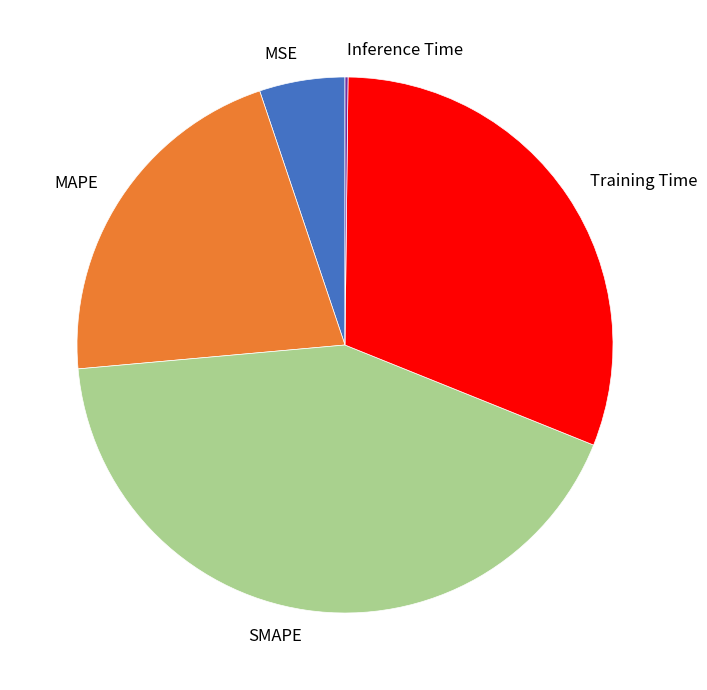

What is the ratio of the value at Training Time to the value at SMAPE?

0.7